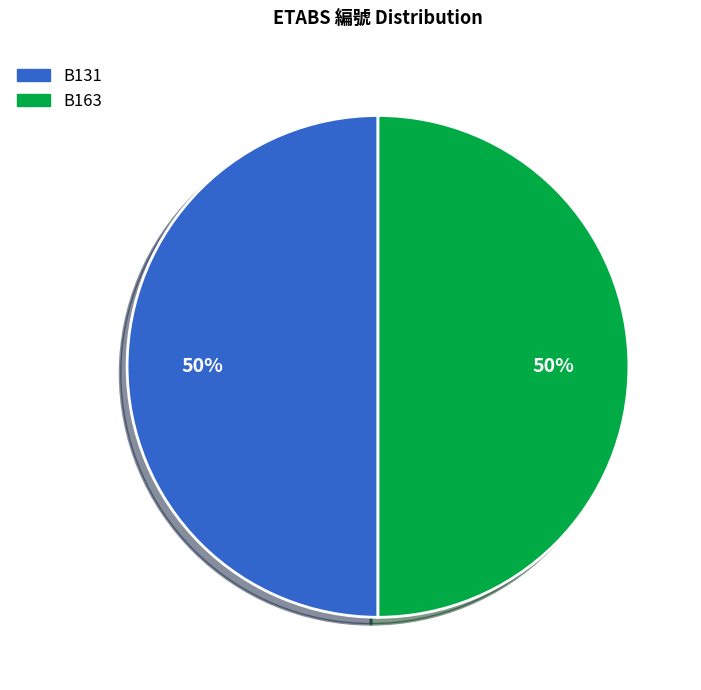

The B163 slice represents 60% of the pie. True or false?

False